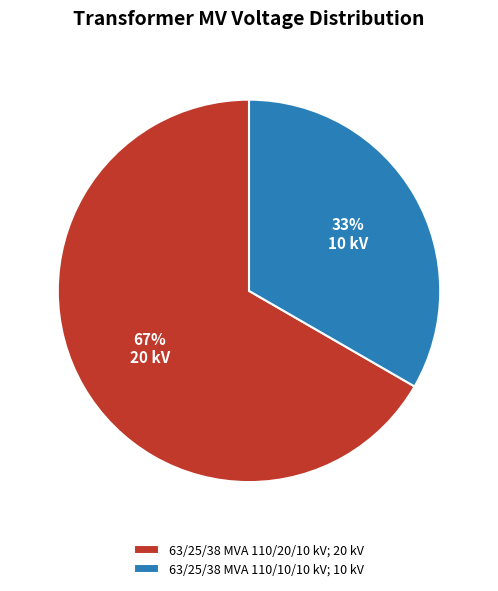

What is the majority slice?

63/25/38 MVA 110/20/10 kV